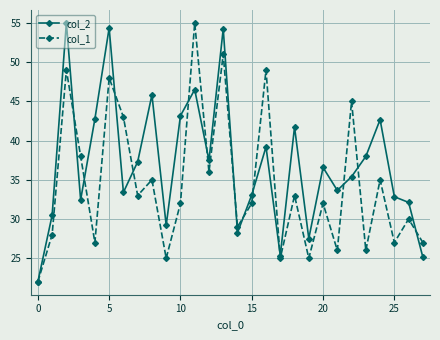

Which series has the largest total across all categories?

col_2